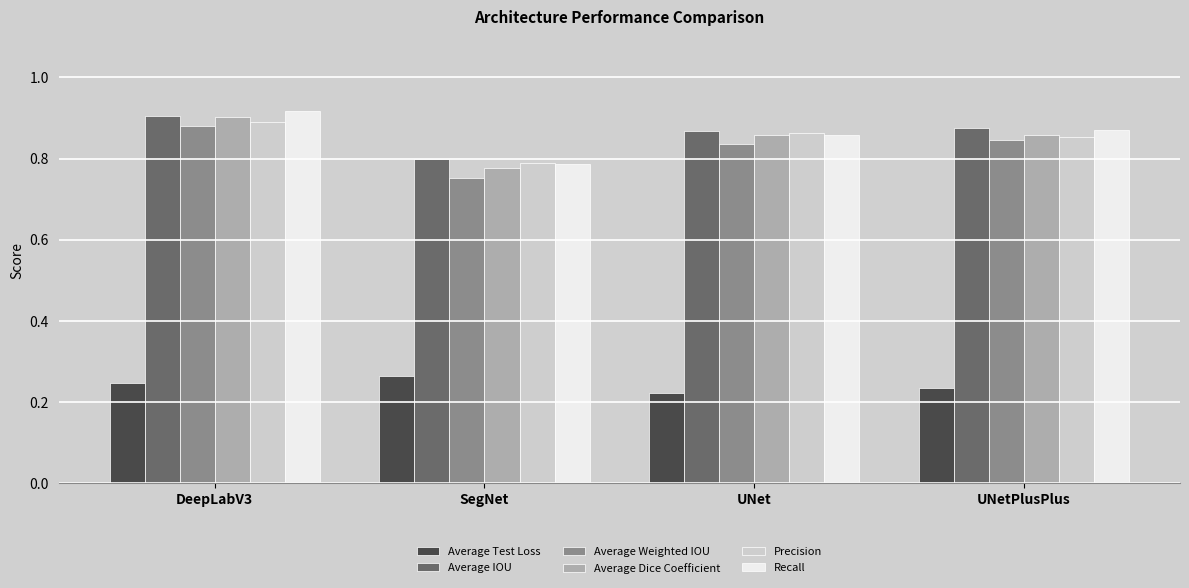

Count the Recall values in the range 0 to 1.

4